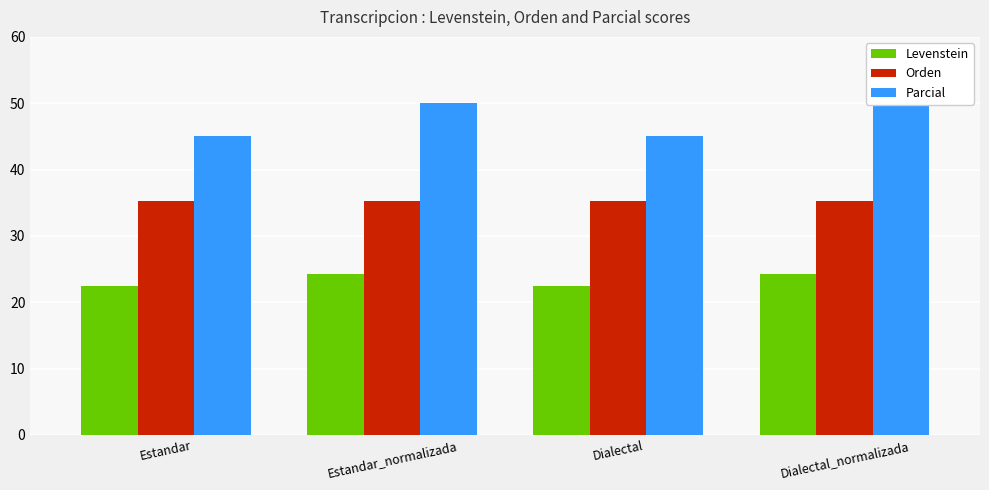

What is the difference between the highest and lowest values at Dialectal?

22.5